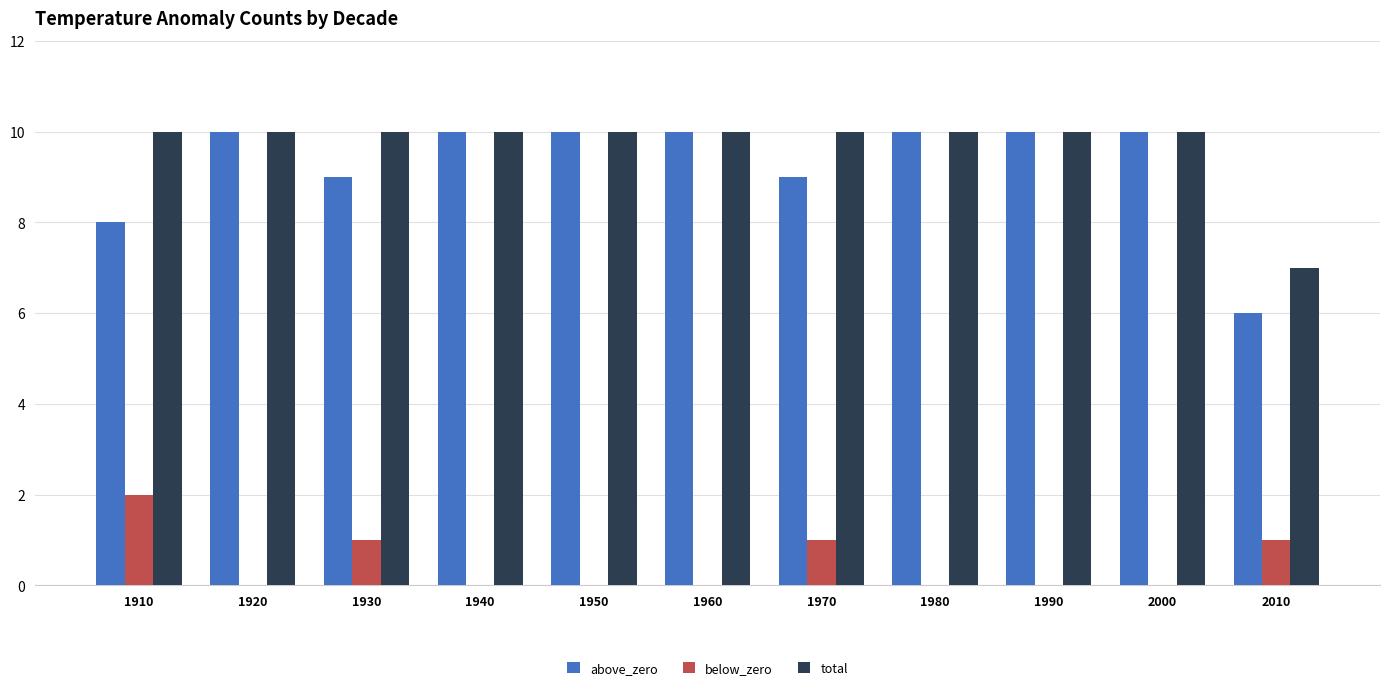

What is the total value across all series at 1980?

20